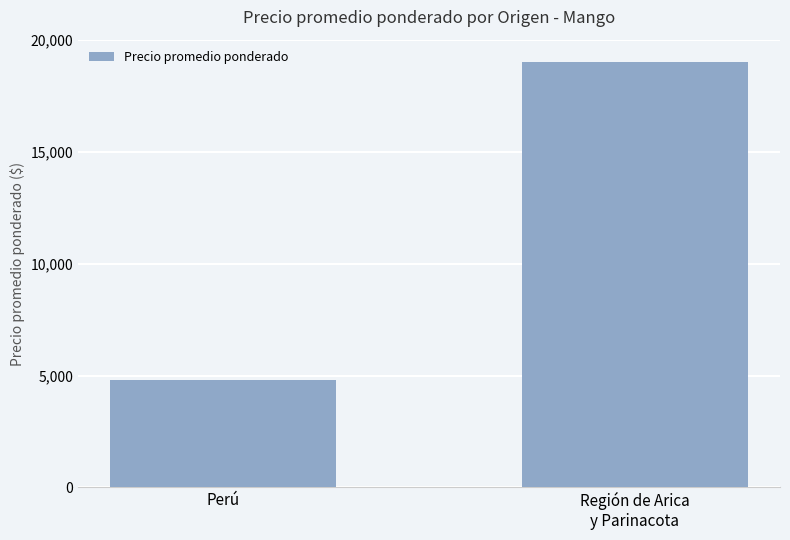

Is it true that the value at Región de Arica
y Parinacota is 19000?

True